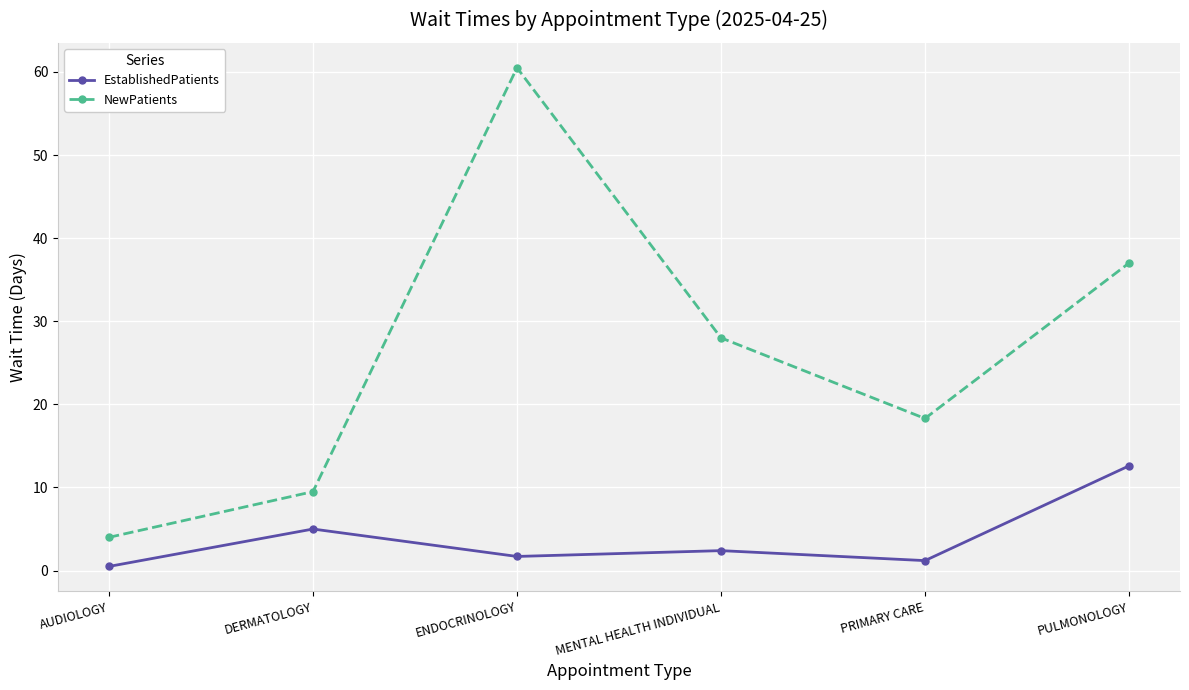

True or false: NewPatients and EstablishedPatients cross at least once.

False